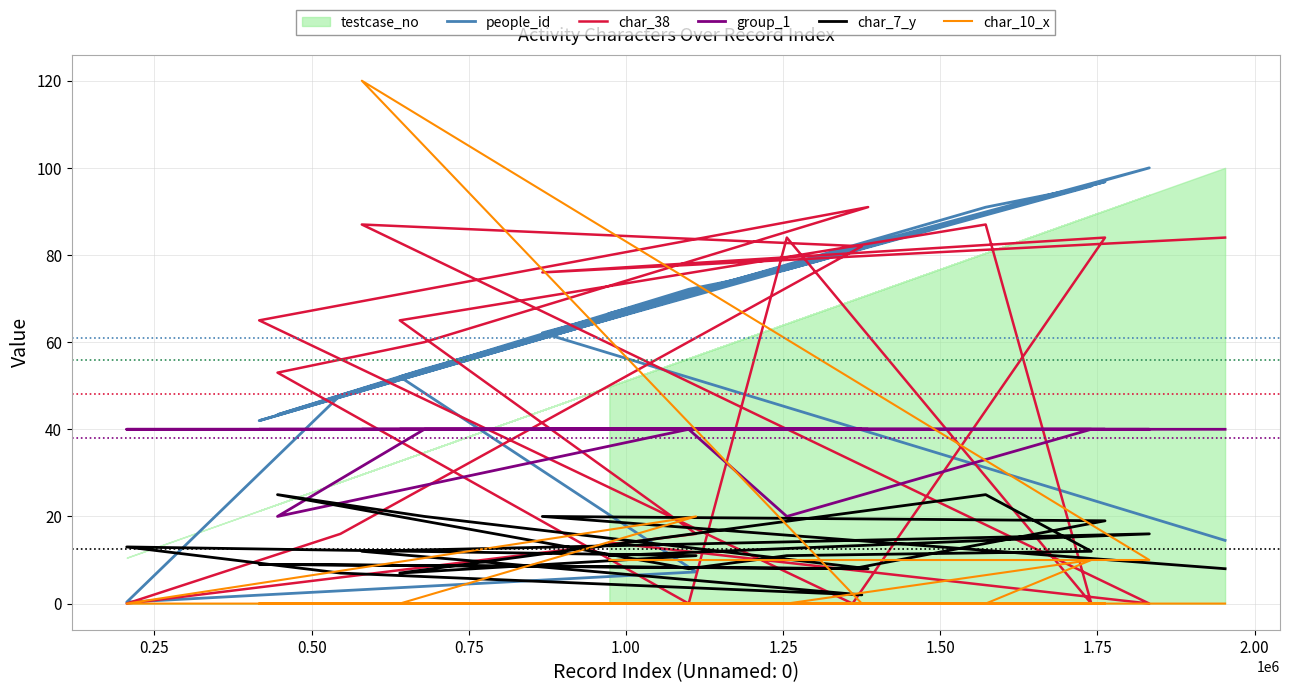

At which category is the sum across all series the highest?

0.50